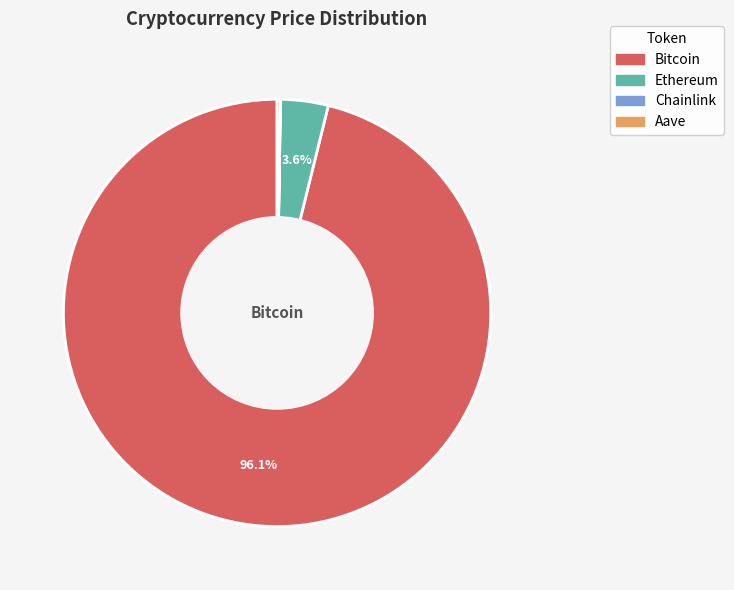

Does any single category account for the majority?

Yes